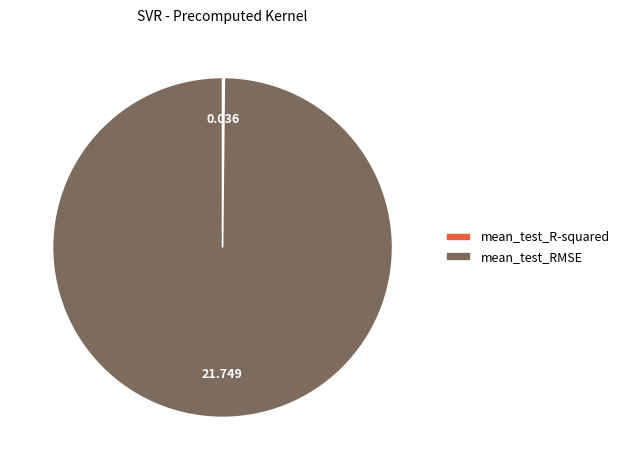

What is the majority slice?

mean_test_RMSE